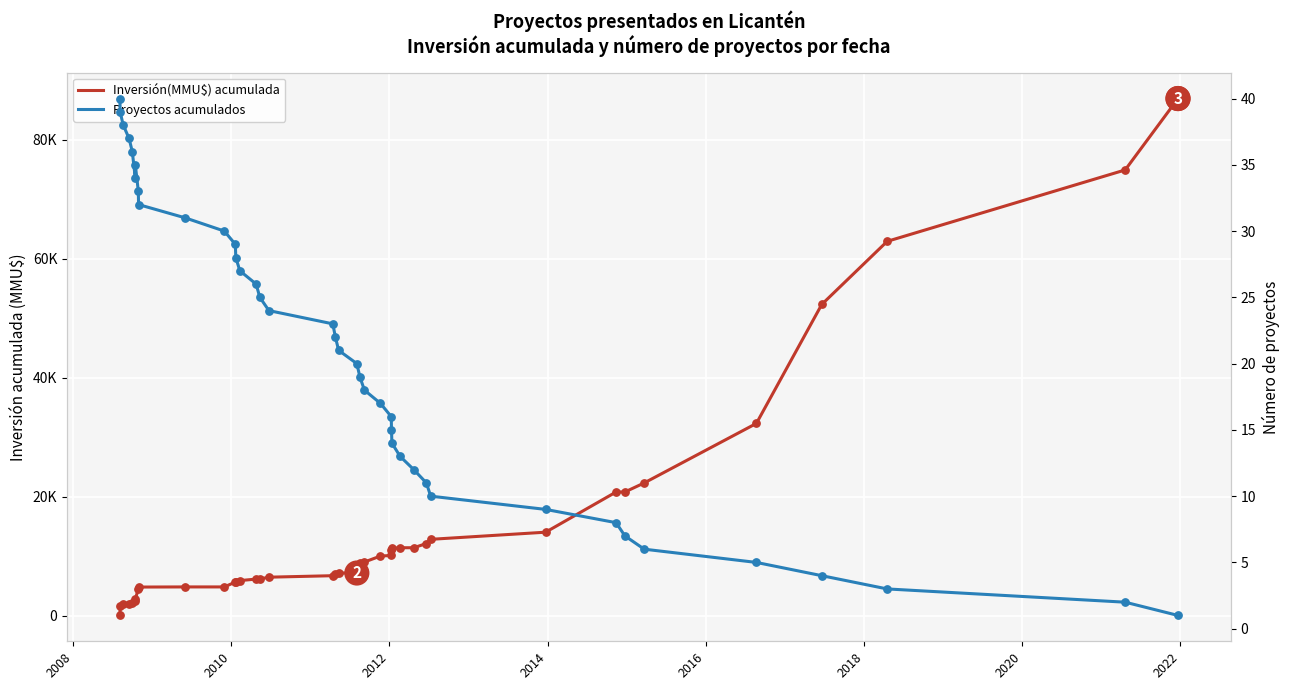

Which series contains the highest Y value?

Inversión(MMU$) acumulada